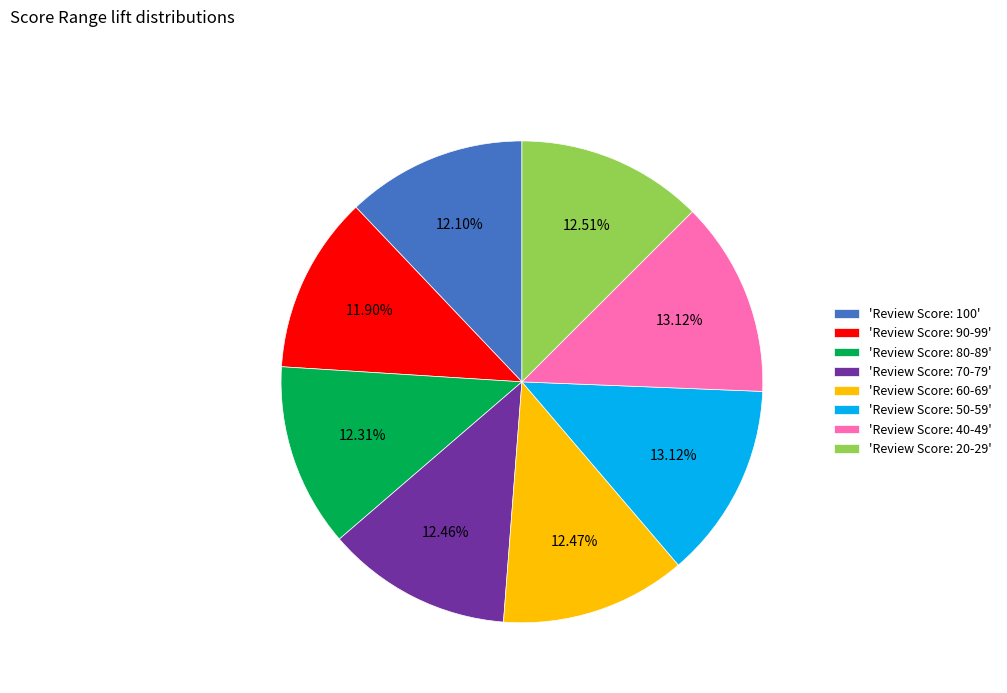

Is there a majority slice in this chart?

No